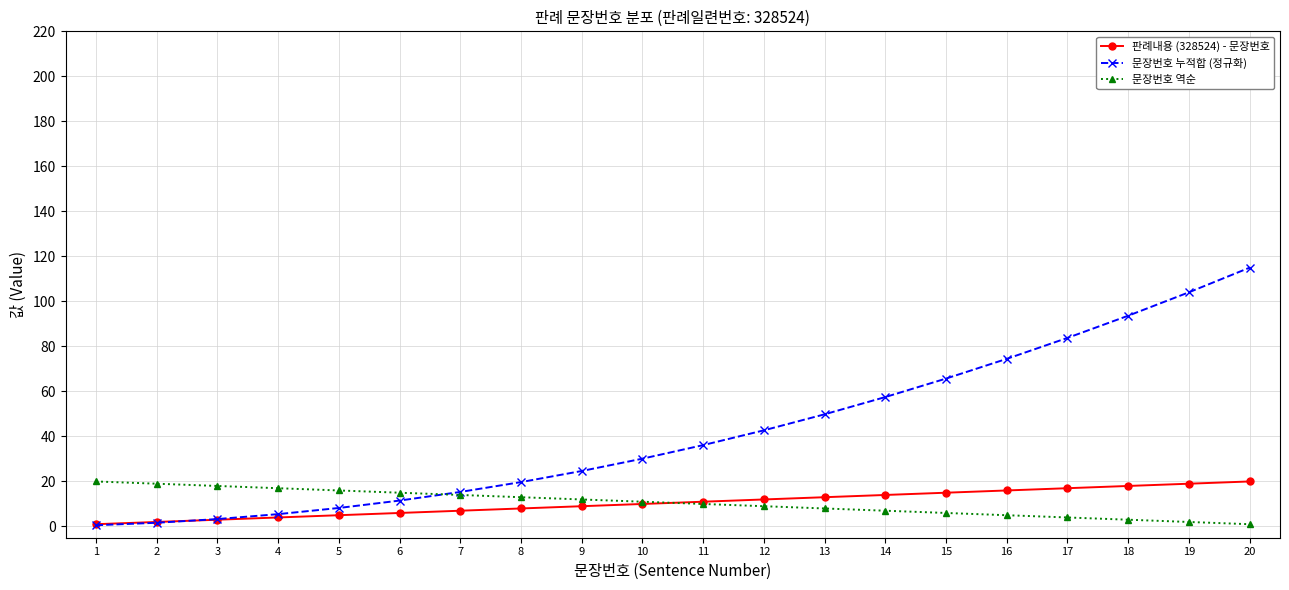

How many values in the 문장번호 누적합 (정규화) series exceed 36?

10